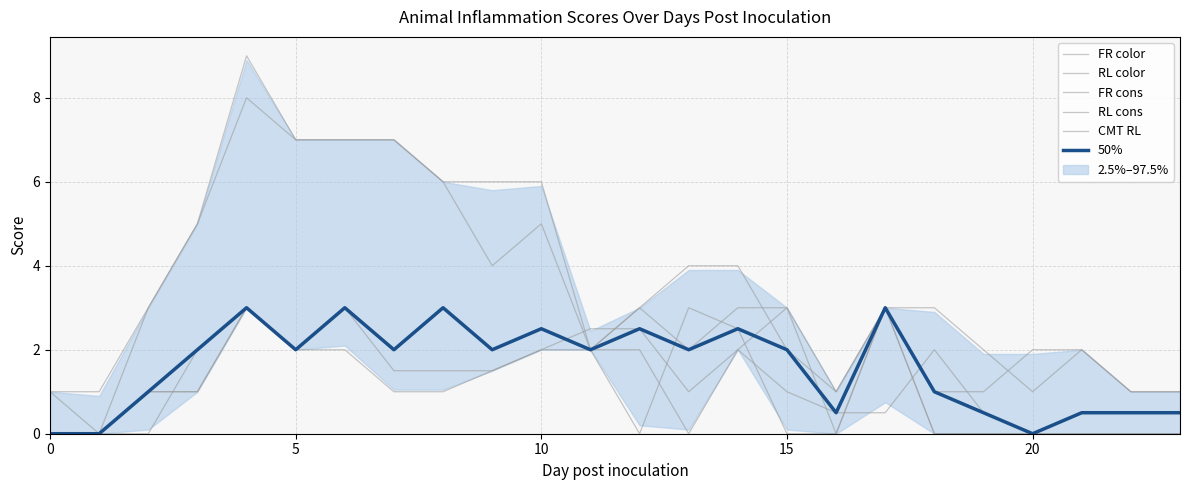

Reading right to left, list all the values displayed in this chart.

FR color: 1.0	1.0	2.0	2.0	1.0	1.0	3.0	1.0	2.0	4.0	4.0	3.0	2.0	5.0	4.0	6.0	7.0	7.0	7.0	8.0	5.0	3.0	1.0	1.0
RL color: 1.0	1.0	2.0	1.0	2.0	3.0	3.0	1.0	3.0	3.0	2.0	3.0	2.0	6.0	6.0	6.0	7.0	7.0	7.0	9.0	5.0	3.0	0.0	1.0
FR cons: 0.0	0.0	0.0	0.0	0.0	0.0	3.0	0.0	0.0	2.5	3.0	0.0	2.0	2.0	1.5	1.5	1.5	3.0	2.0	3.0	1.0	1.0	0.0	0.0
RL cons: 0.0	0.0	0.0	0.0	0.0	0.0	3.0	0.0	3.0	2.0	0.0	2.0	2.0	2.5	2.0	3.0	2.0	3.0	2.0	3.0	1.0	1.0	0.0	0.0
CMT RL: 0.5	0.5	0.5	0.0	0.5	2.0	0.5	0.5	1.0	2.0	1.0	2.5	2.5	2.0	1.5	1.0	1.0	2.0	2.0	3.0	2.0	0.0	0.0	0.0
50%: 0.5	0.5	0.5	0.0	0.5	1.0	3.0	0.5	2.0	2.5	2.0	2.5	2.0	2.5	2.0	3.0	2.0	3.0	2.0	3.0	2.0	1.0	0.0	0.0